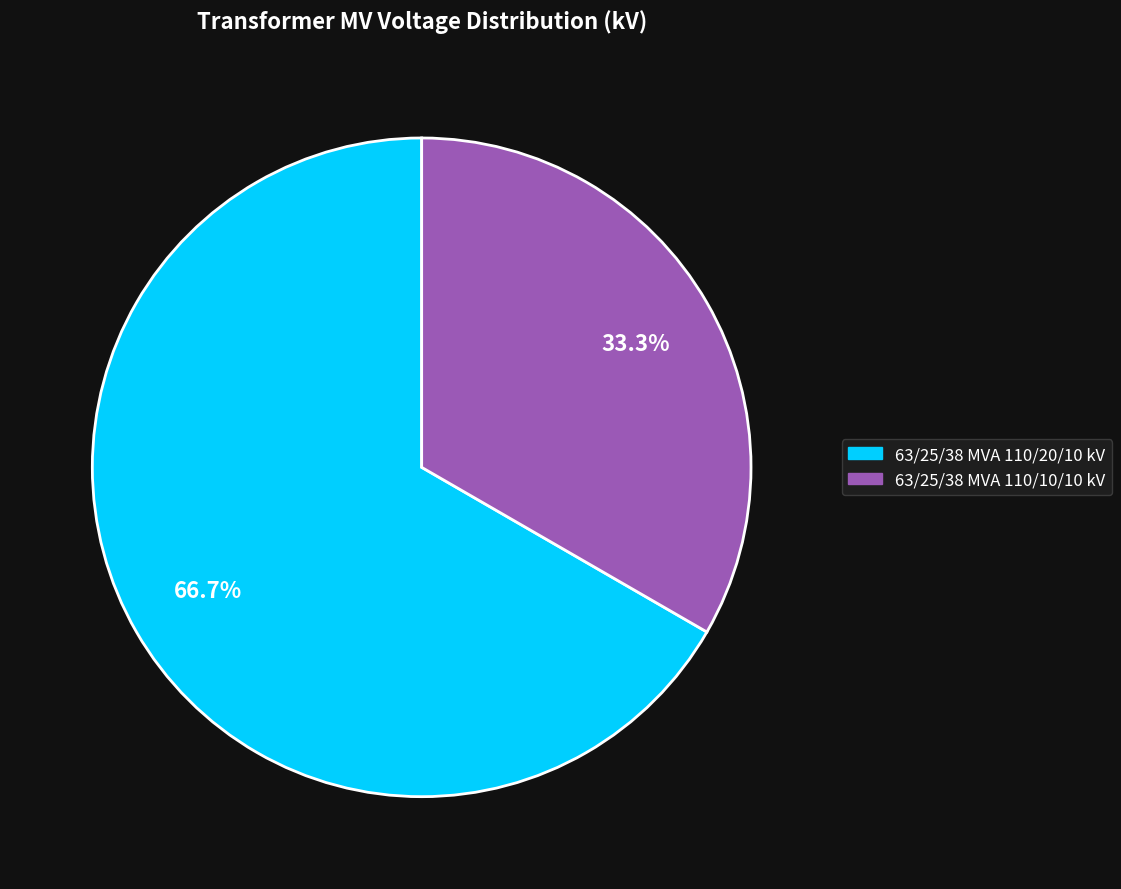

To the nearest percent, what is the difference between the 63/25/38 MVA 110/10/10 kV and 63/25/38 MVA 110/20/10 kV slice percentages?

33%